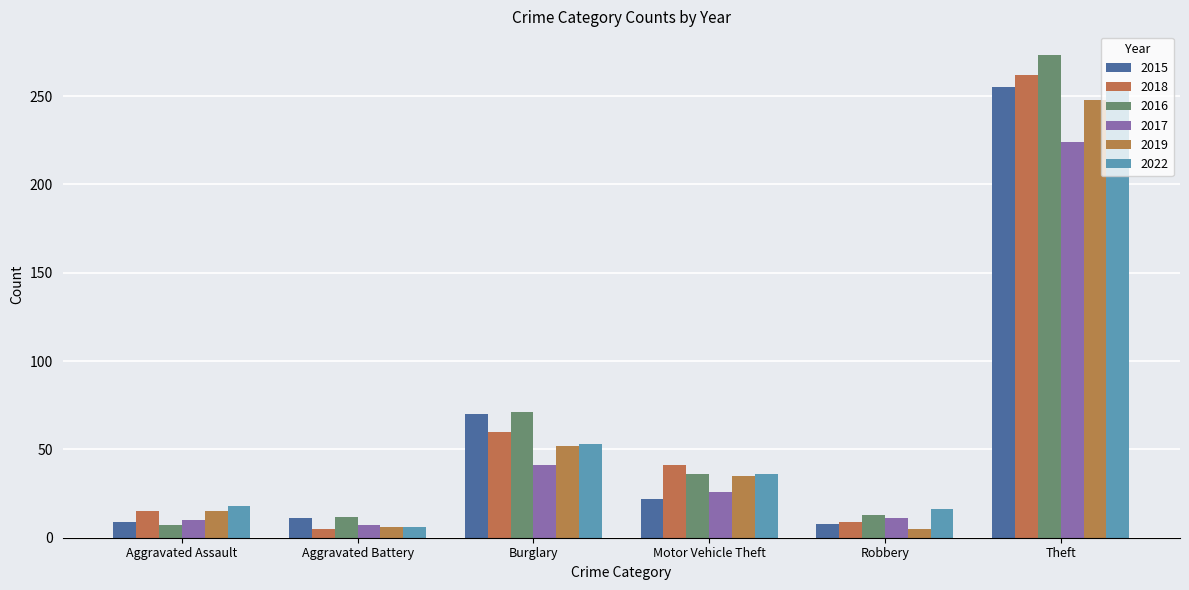

Which has a higher value, Aggravated Battery or Burglary?

Burglary